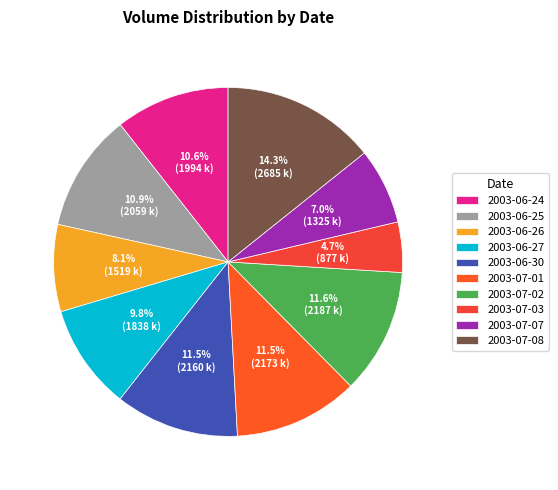

Is there any slice that represents more than half of the pie?

No